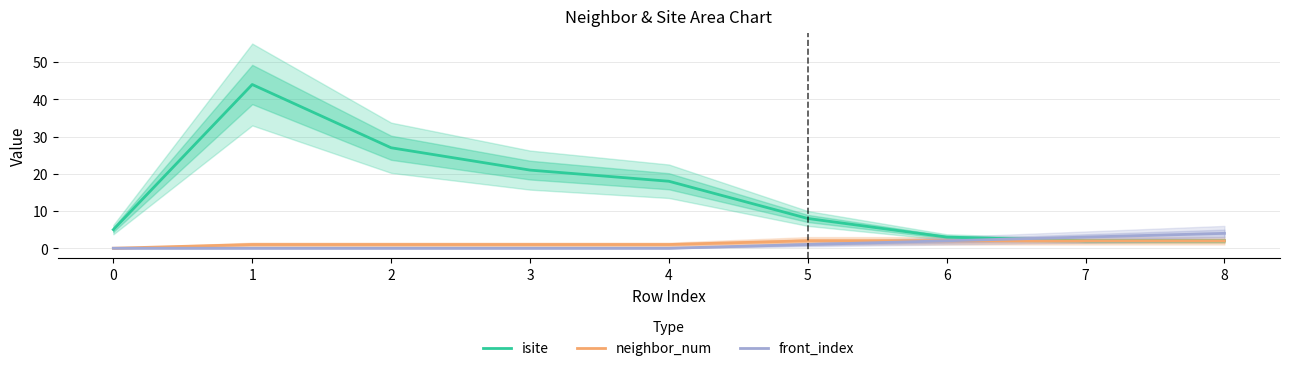

Between 8 and 5, which is larger?

5